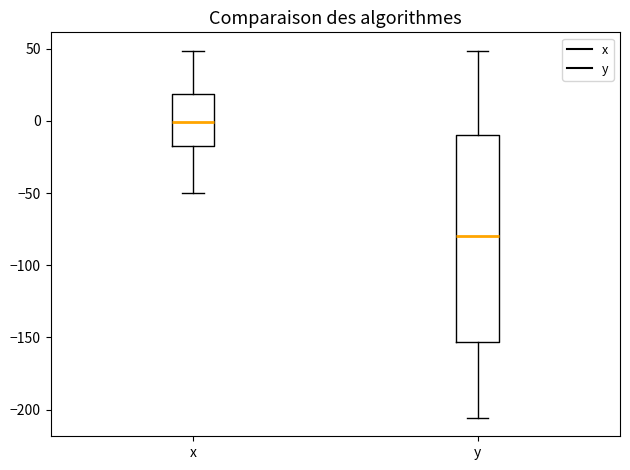

Which box is the tallest, from its lower edge to its upper edge?

y